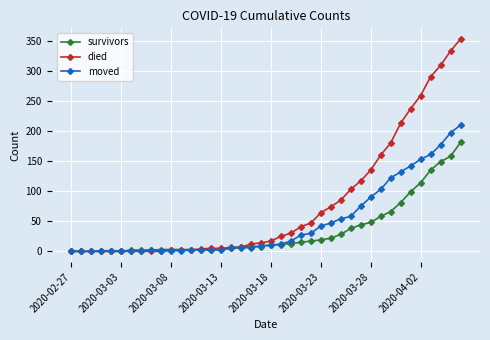

Rank the series by their average value, from lowest to highest.

survivors, moved, died